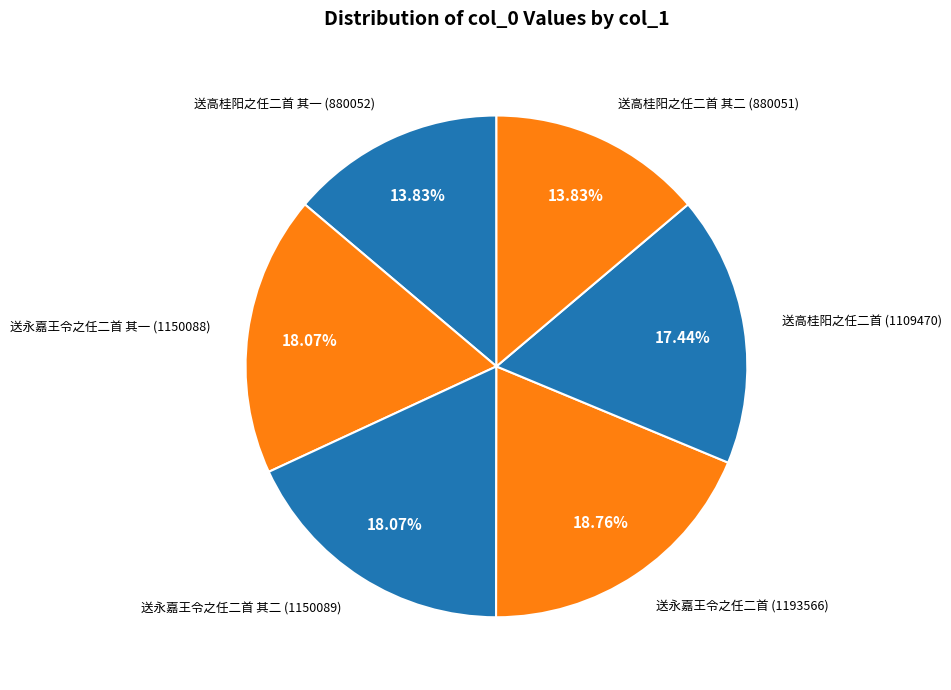

What is the smallest slice in the pie chart?

送高桂阳之任二首 其二